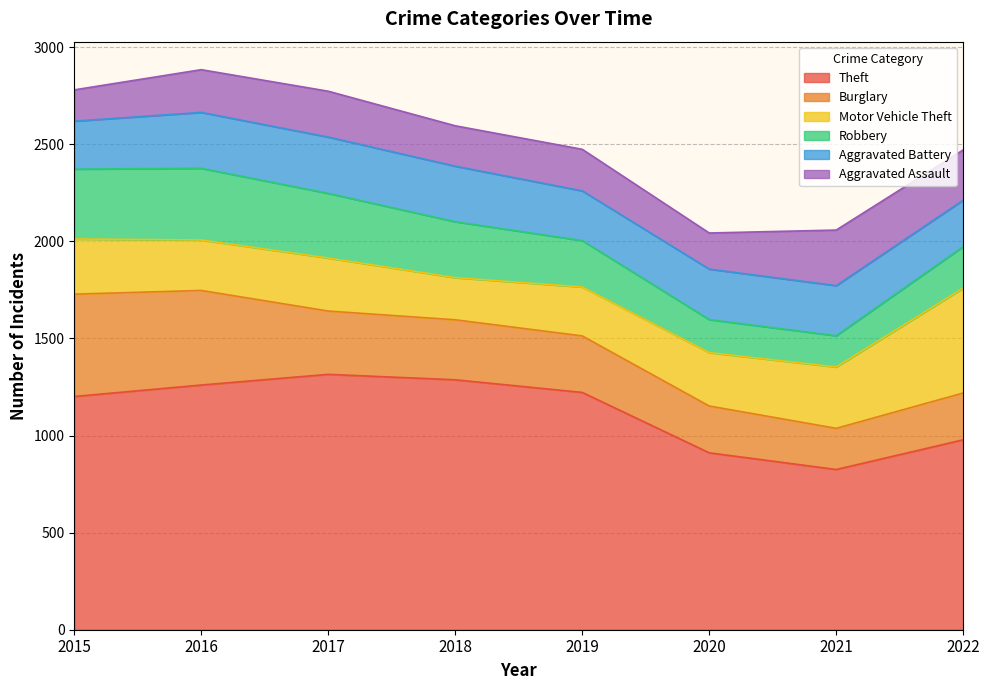

At which label does Aggravated Battery reach its minimum?

2022